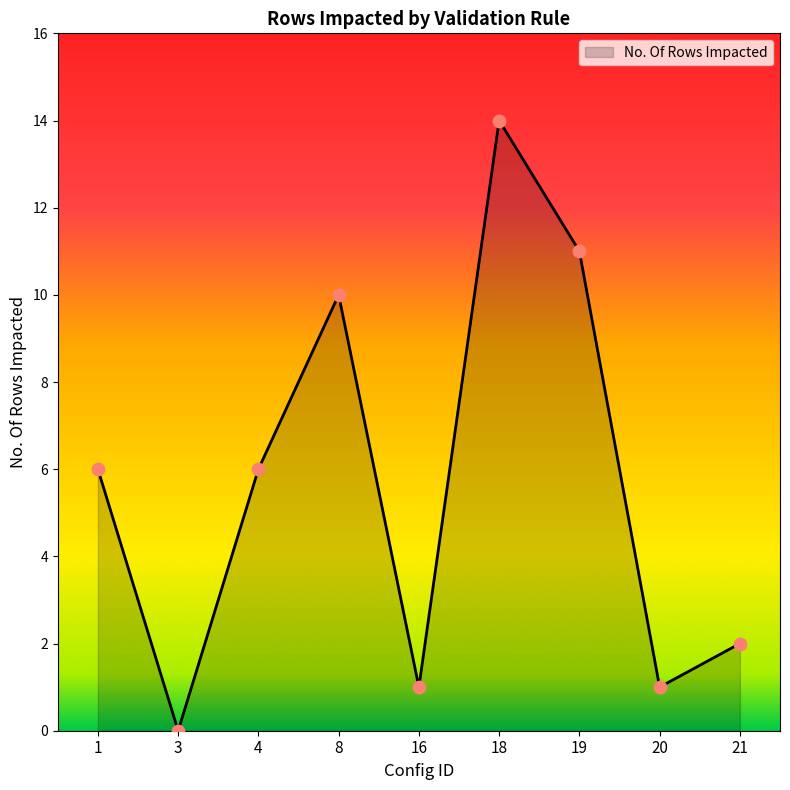

Approximately how many times larger is the value at 20 compared to 16?

1.0